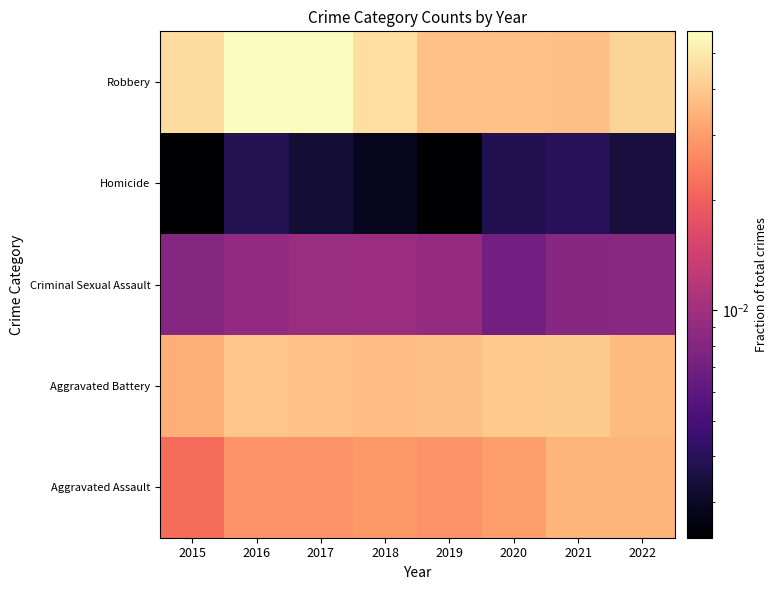

How many data points does each series have?

8